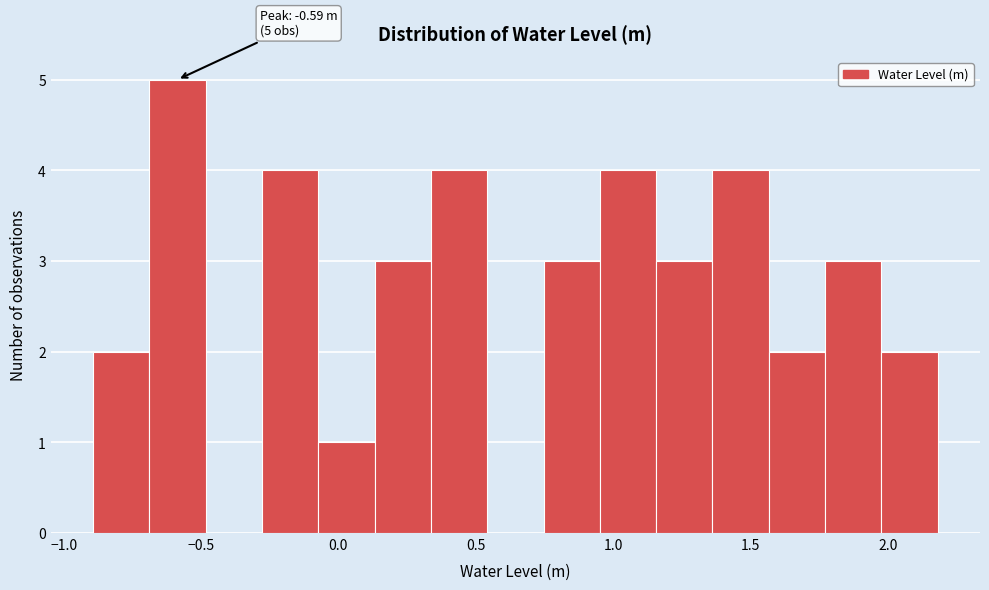

Over which range of the x-axis is the bar tallest?

-0.70 to -0.50